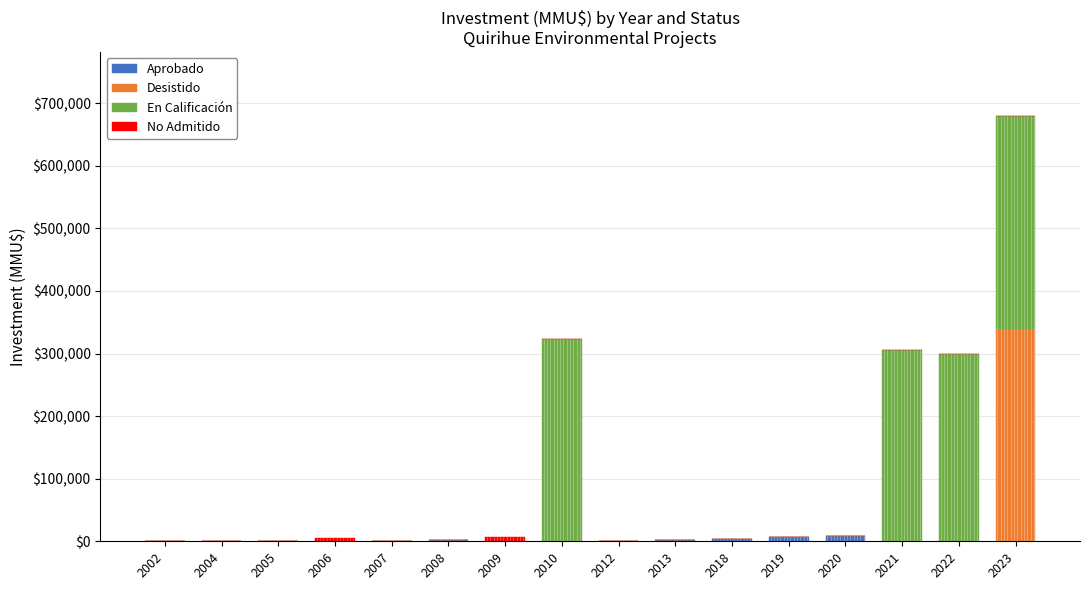

At which category is the sum across all series the highest?

2023